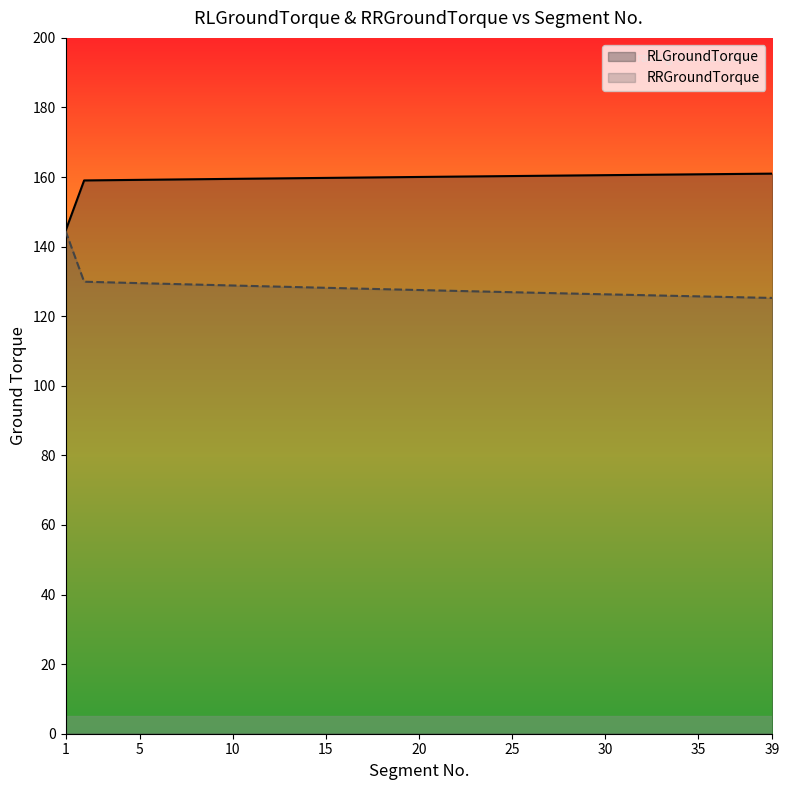

Rank the series at 29 from lowest to highest value.

RRGroundTorque, RLGroundTorque